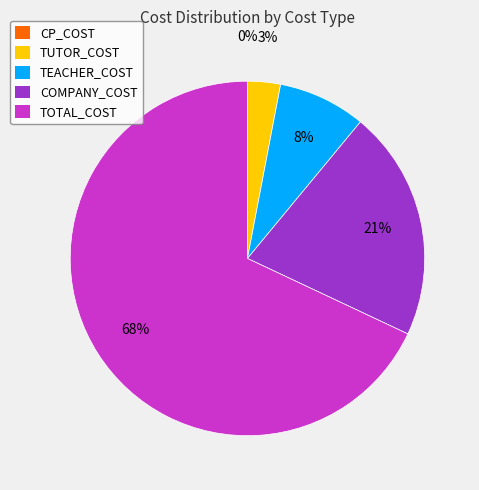

Which category accounts for the majority?

TOTAL_COST